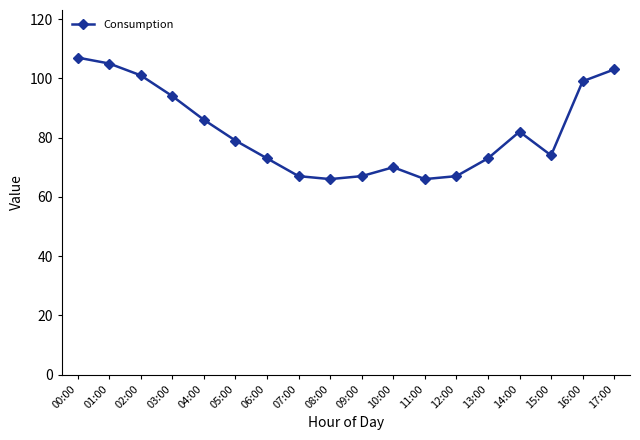

What position from the left is 14:00?

15